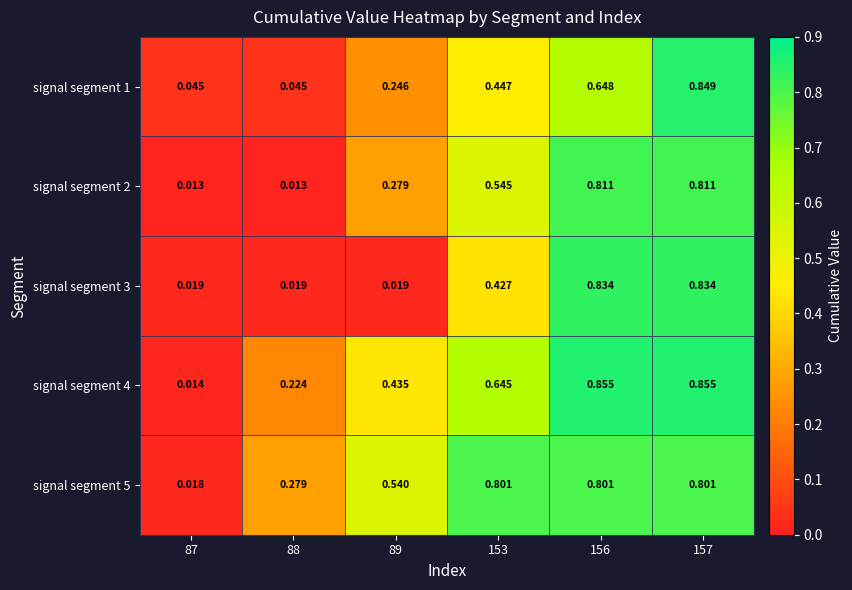

Is the value of signal segment 5 at 89 greater than the value of signal segment 2 at 89?

Yes